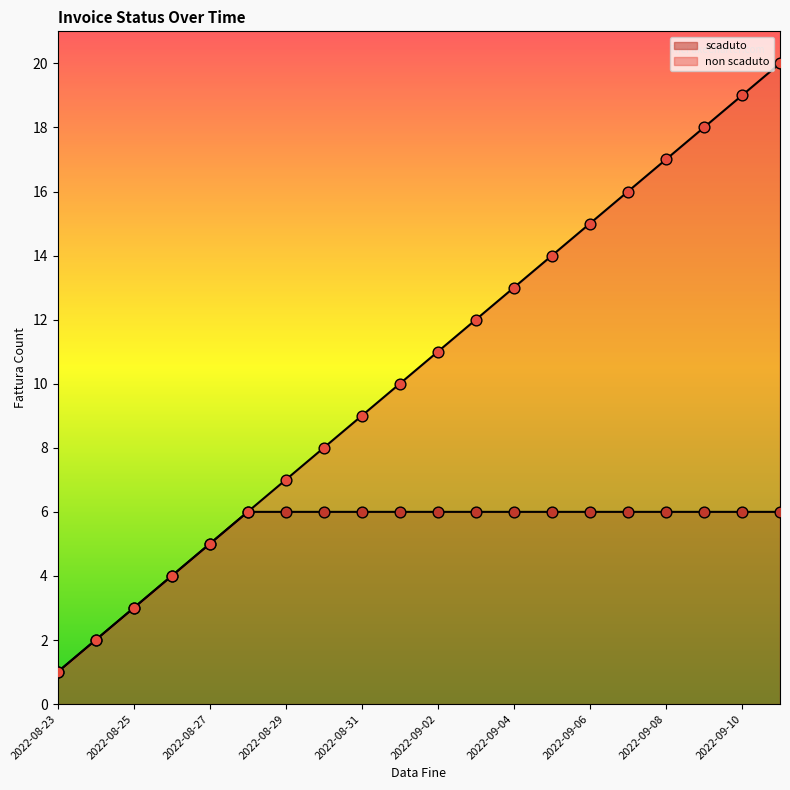

What is the ratio of the value at 2022-08-29 to the value at 2022-09-03?

0.6